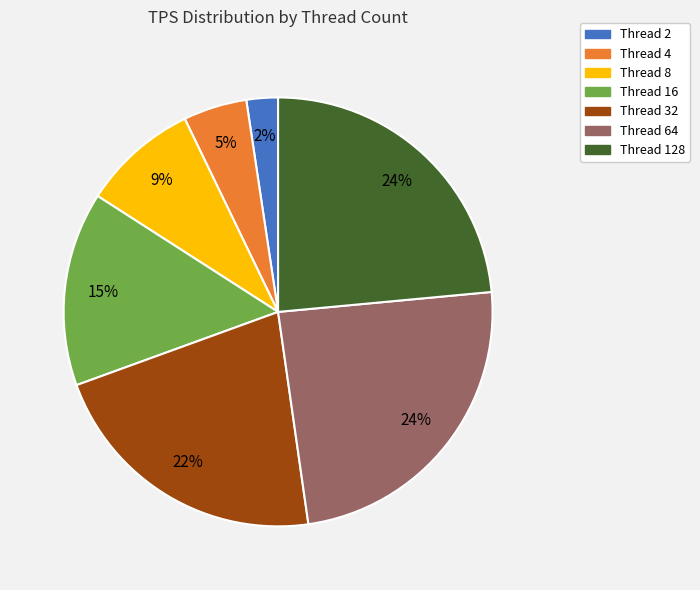

Combined, do Thread 4 and Thread 64 account for over 50%?

No